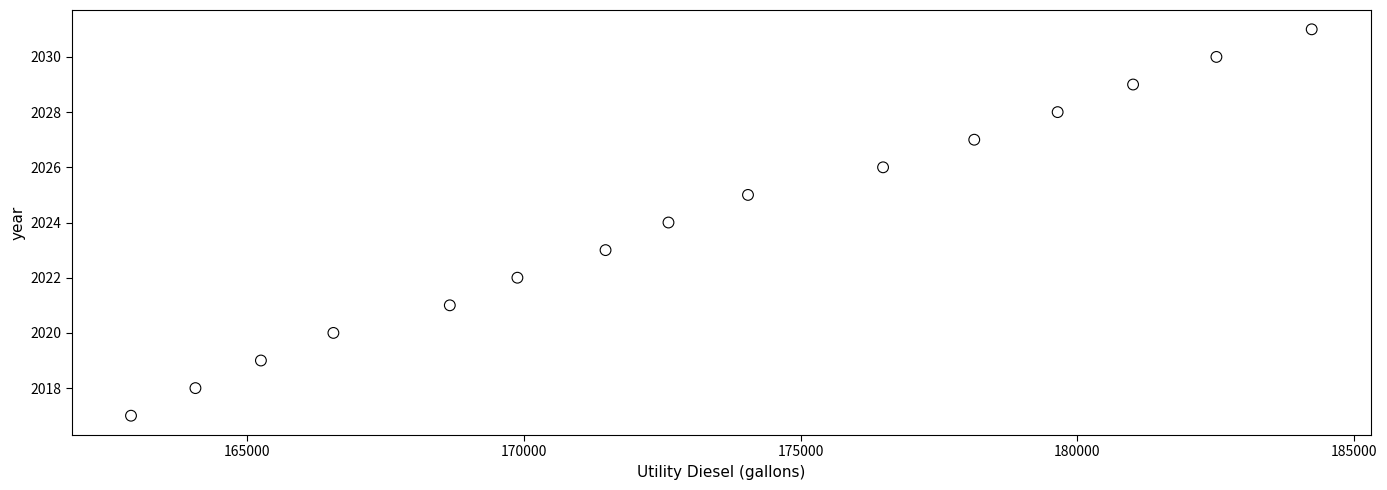

What is the range of Y values (max minus min)?

14